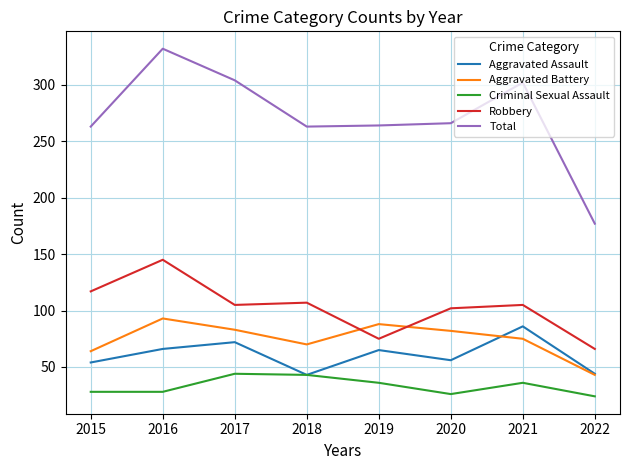

Which series has the largest range (max minus min)?

Total